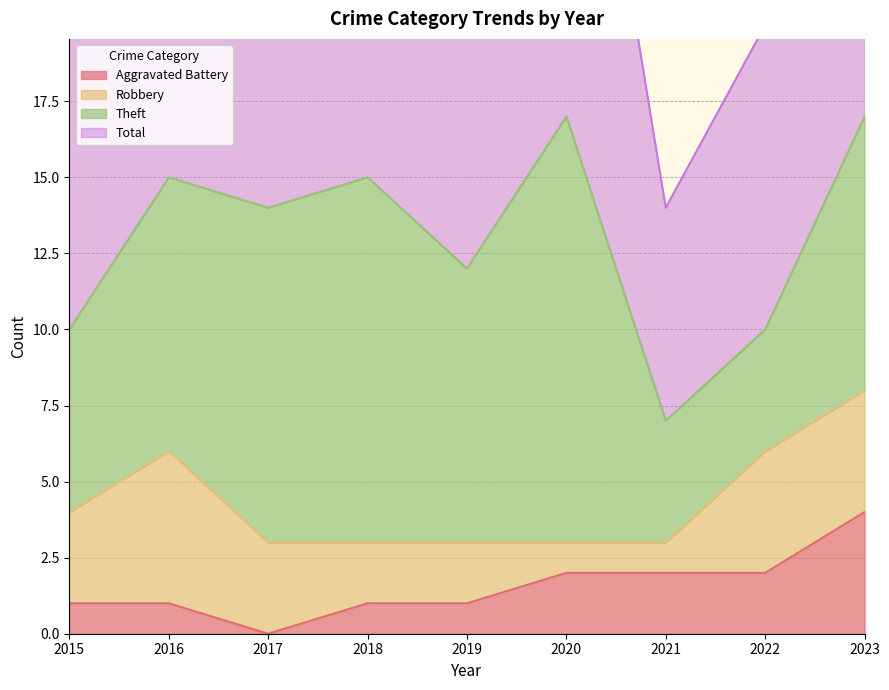

Which series changed the most between 2015 and 2023?

Total